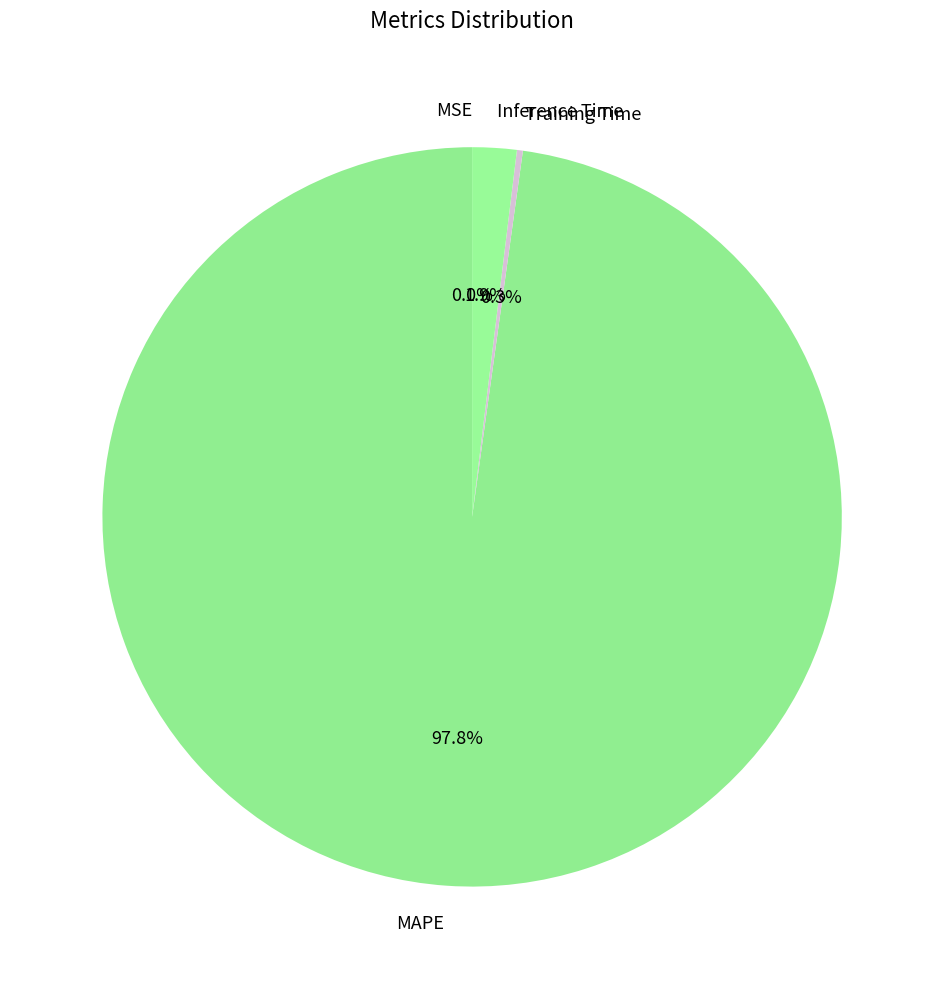

Which category has the biggest portion of the pie?

MAPE